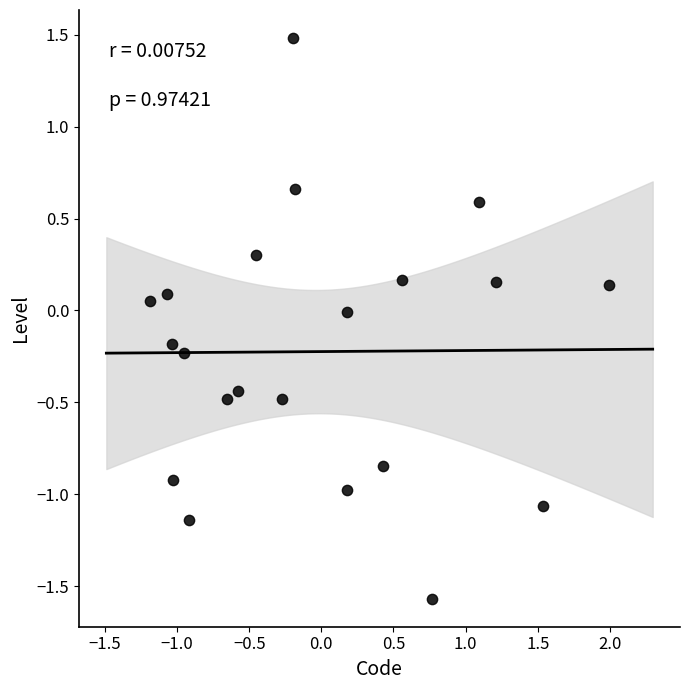

What is the range of Y values (max minus min)?

3.0